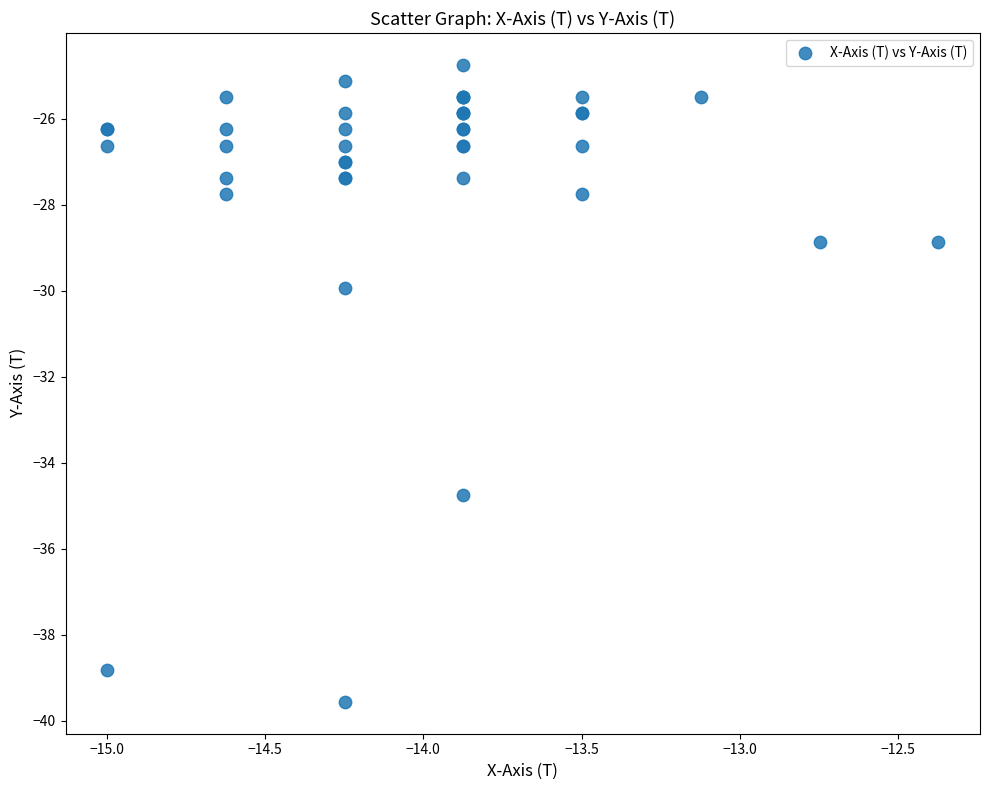

What Y value in the scatter plot is closest to -32?

-29.9